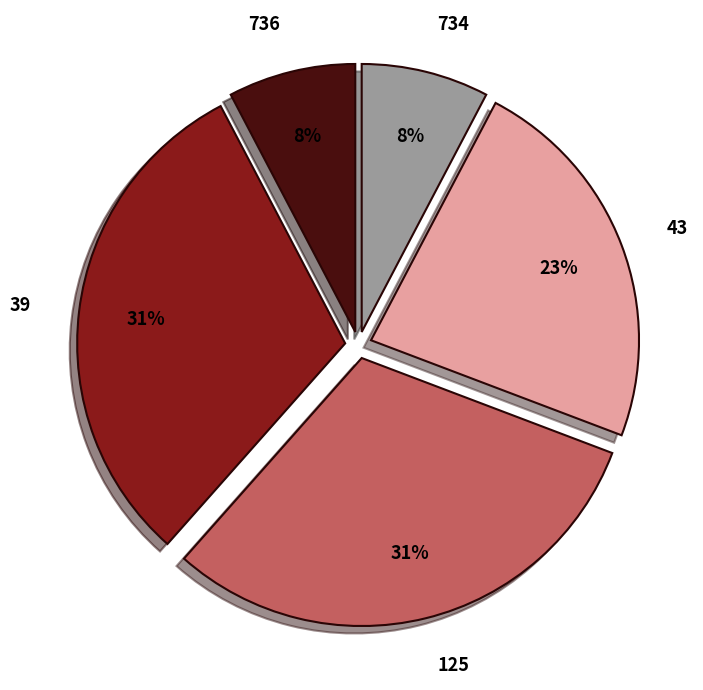

Count the number of slices in the pie.

5